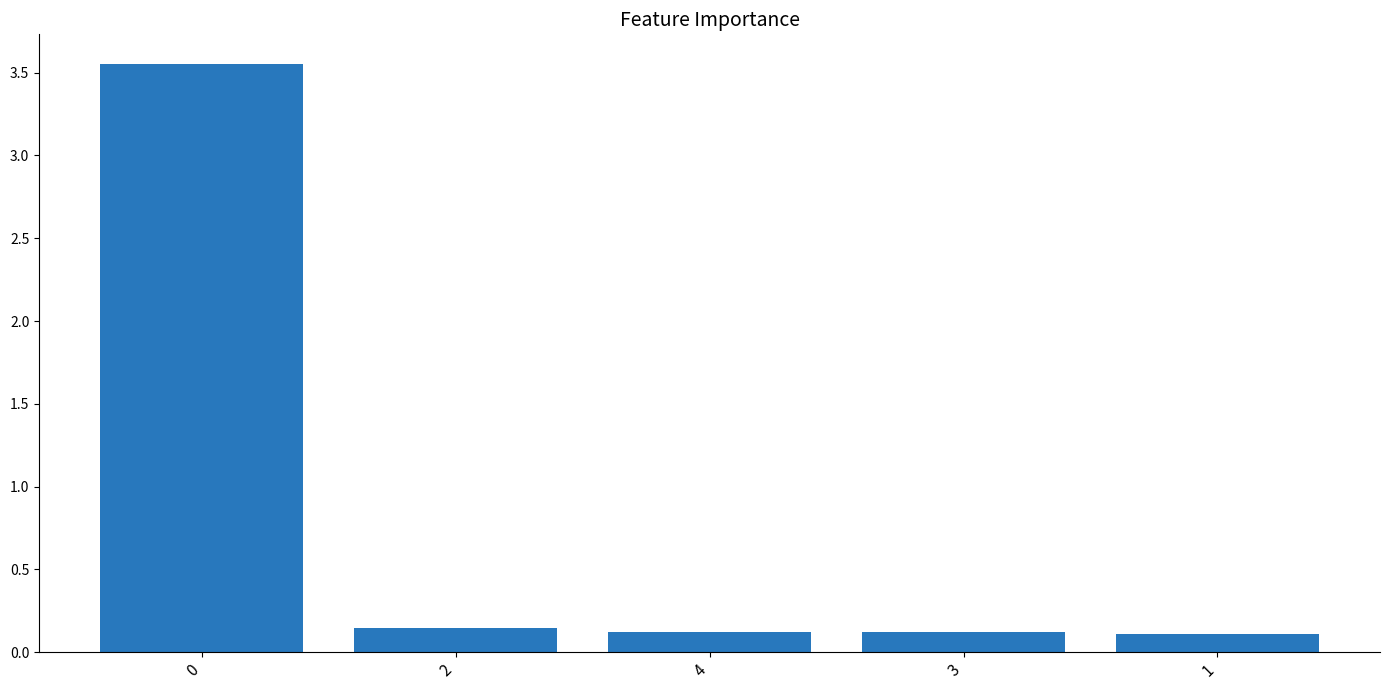

Does the chart contain stacked bars?

No